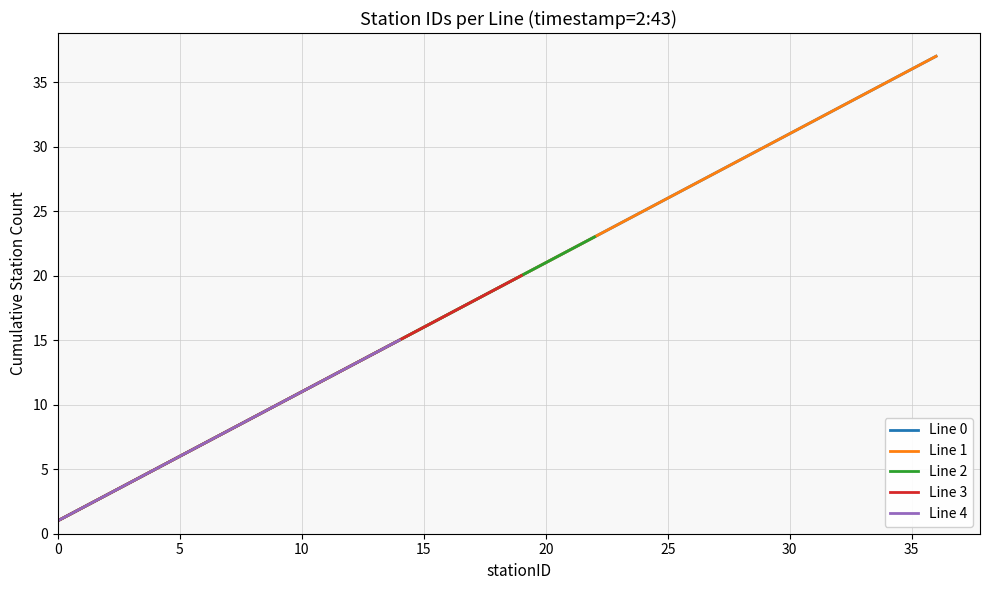

Rank the series at 1 from lowest to highest value.

Line 0, Line 1, Line 2, Line 3, Line 4